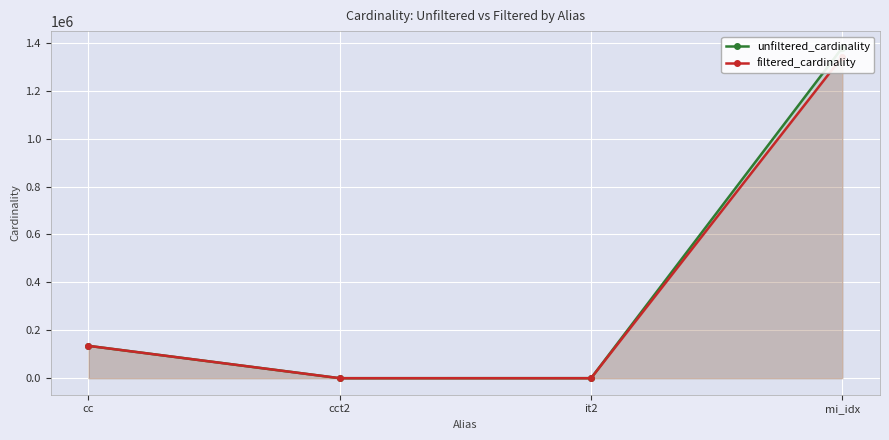

Rank the categories by filtered_cardinality value from highest to lowest.

mi_idx, cc, cct2, it2